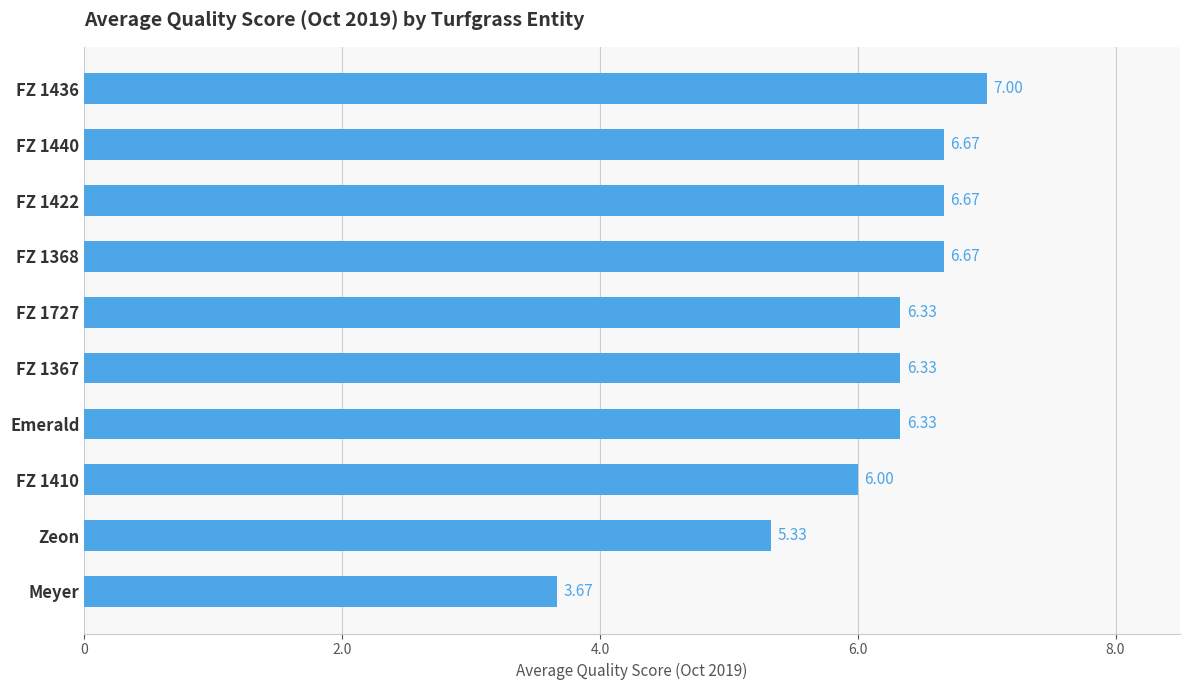

At which label is the value closest to 5?

Zeon